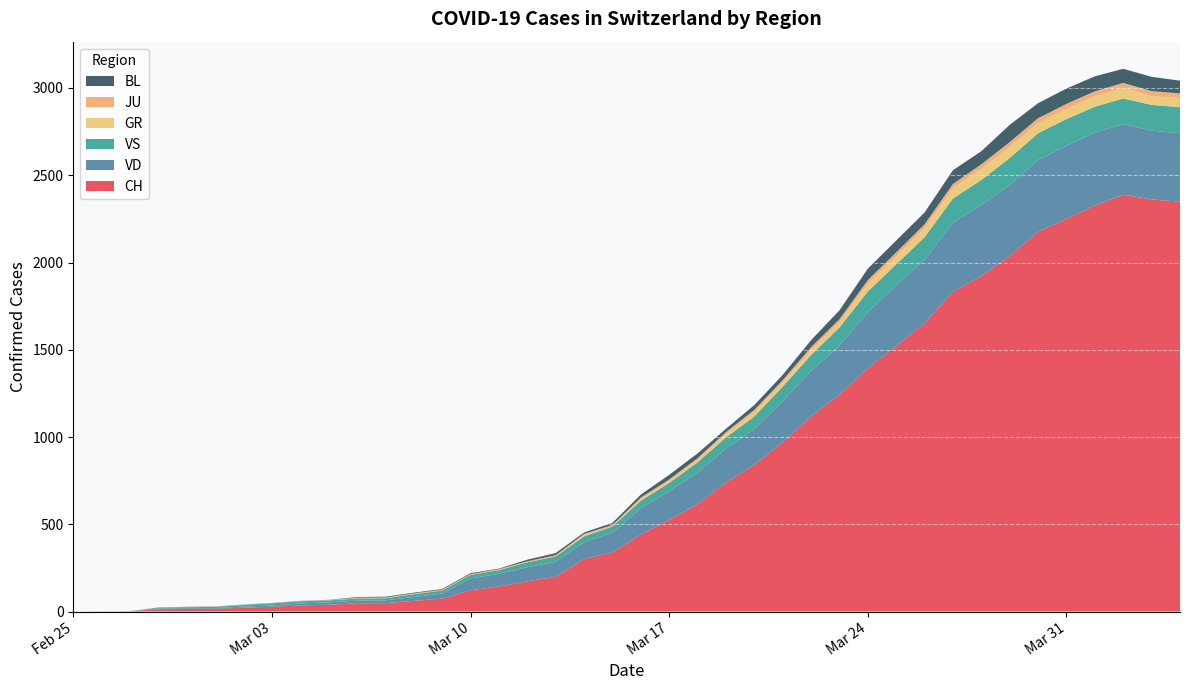

Reading right to left, what are all the values shown in this chart?

CH: 2348	2362	2388	2327	2250	2177	2037	1923	1833	1653	1521	1394	1243	1119	970	841	740	616	525	442	338	302	199	173	144	122	74	61	48	47	39	35	27	22	16	15	13	2	1	0
VD: 392	394	405	419	419	410	409	407	396	363	350	322	281	259	236	204	194	180	165	151	113	95	86	81	72	68	29	22	16	15	14	11	8	6	4	4	4	0	0	0
VS: 150	147	147	147	153	154	153	143	138	129	119	118	104	92	83	73	64	59	47	42	36	34	30	28	21	20	17	16	12	12	11	13	12	10	7	6	6	0	0	0
GR: 52	51	60	59	58	58	63	63	58	52	45	43	29	27	24	24	18	13	9	9	0	6	0	0	0	0	0	0	0	0	0	0	0	0	0	0	0	0	0	0
JU: 27	28	29	29	29	28	28	27	25	22	23	22	18	18	13	14	12	11	11	9	9	8	8	6	6	5	5	5	5	5	2	1	1	1	1	1	1	1	0	0
BL: 73	82	81	86	88	86	99	75	79	68	68	66	51	40	30	27	19	27	26	17	12	8	12	9	3	5	4	4	4	4	1	1	1	1	1	1	0	0	0	0